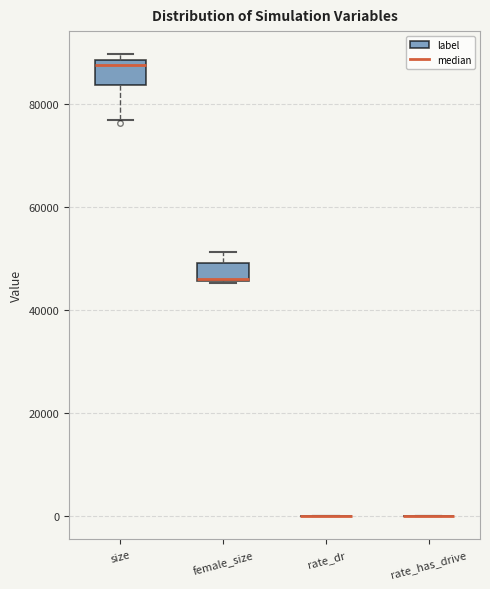

Reading left to right, read every box against the y-axis: the position of its median line, the range the box covers, and the ends of its whiskers. The values are not printed on the chart, so give them approximately, as read against the axis.

size: median 88000 (just below the box's upper edge), box 84000 to 88000, whiskers 76000 to 90000
female_size: median 46000 (drawn on the box's lower edge), box 46000 to 50000, whiskers 46000 to 52000
rate_dr: box collapsed to a line at 0, whiskers 0 to 0
rate_has_drive: box collapsed to a line at 0, whiskers 0 to 0